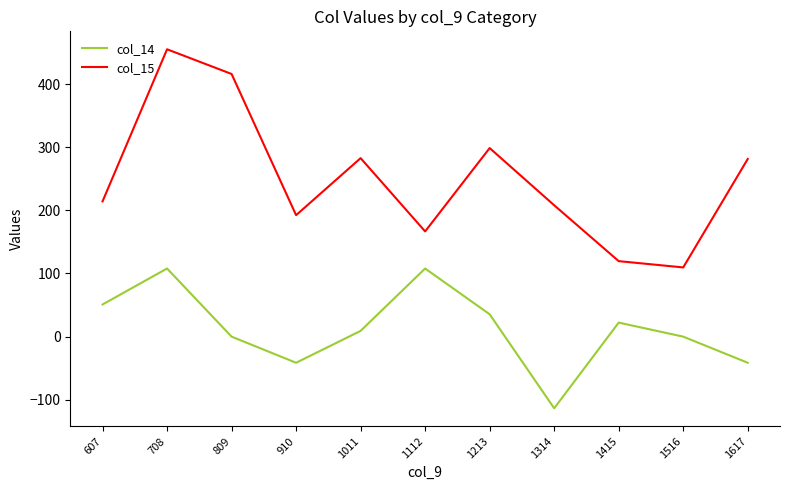

What are all the series names shown in the legend?

col_14, col_15